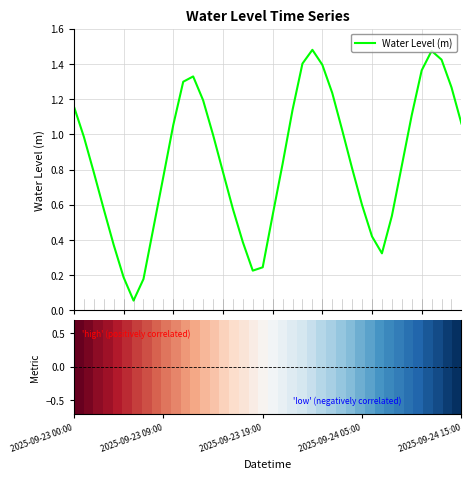

Is this an area chart (filled region under the line)?

No